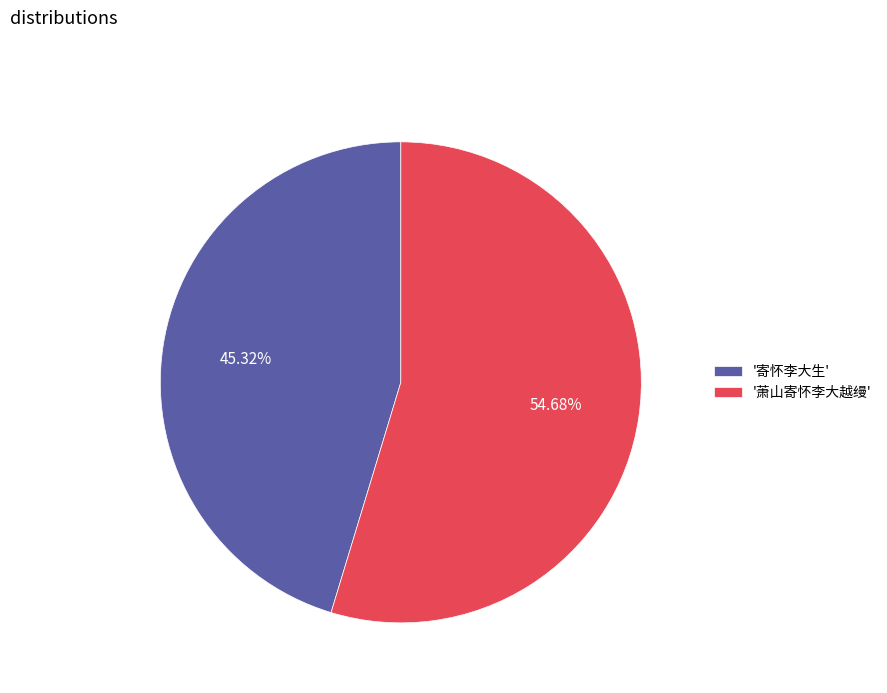

Which category has the smallest portion of the pie?

'寄怀李大生'